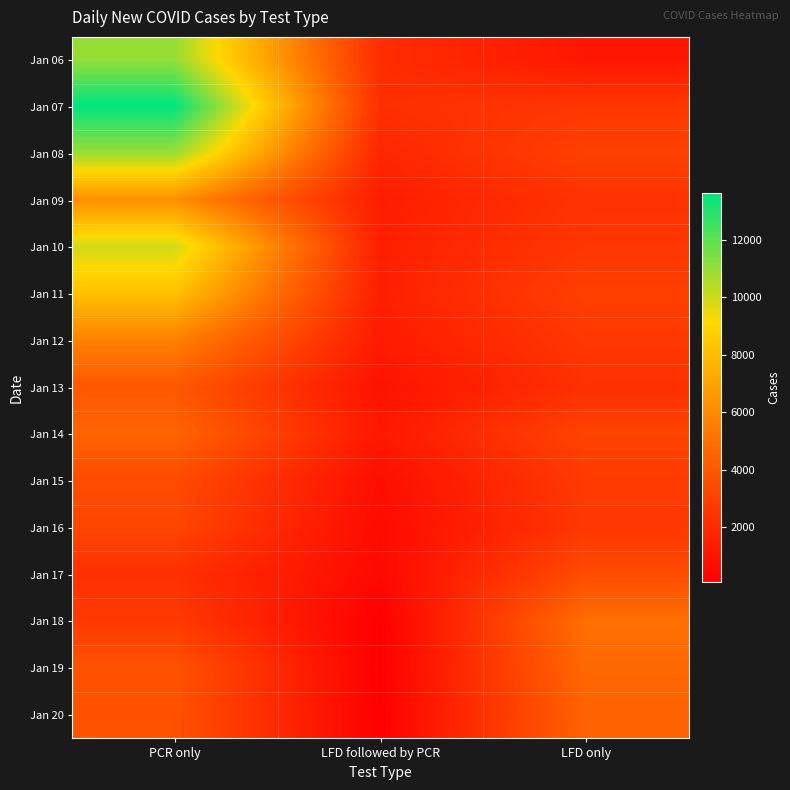

List the series in order of their peak value, lowest first.

Jan 16, Jan 15, Jan 17, Jan 13, Jan 20, Jan 14, Jan 19, Jan 18, Jan 12, Jan 09, Jan 11, Jan 10, Jan 08, Jan 06, Jan 07